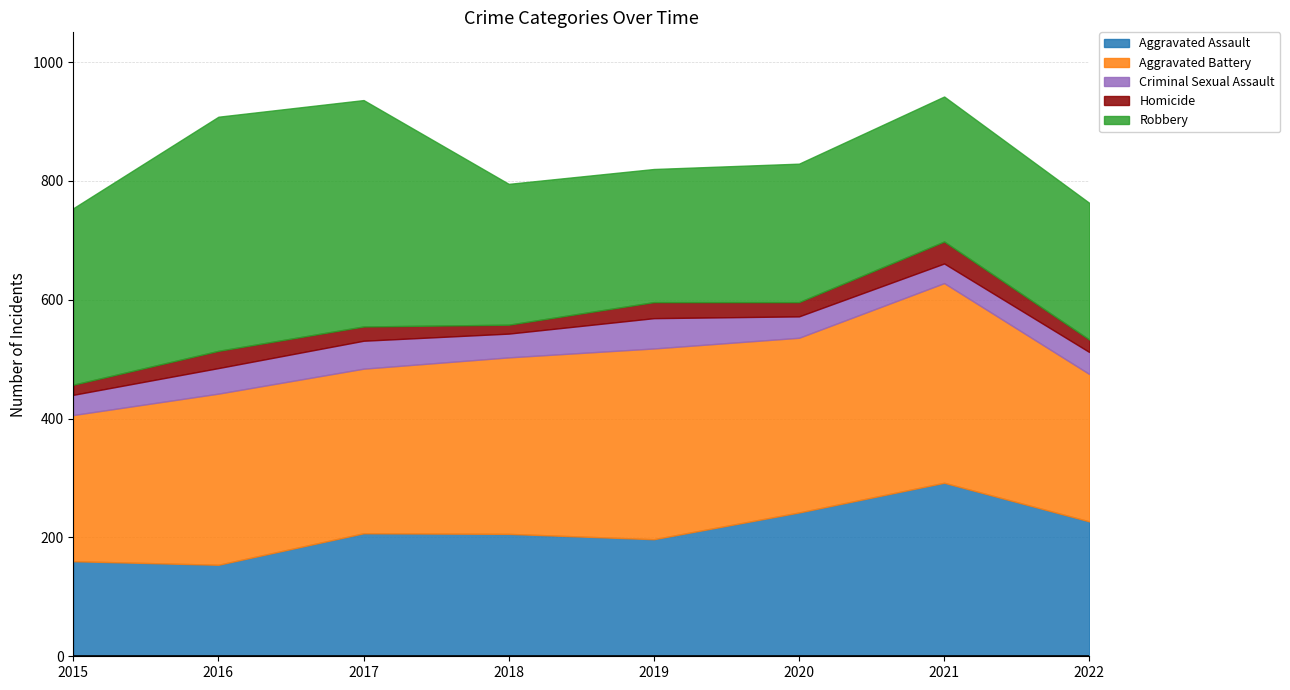

Which series has the largest total across all categories?

Aggravated Battery